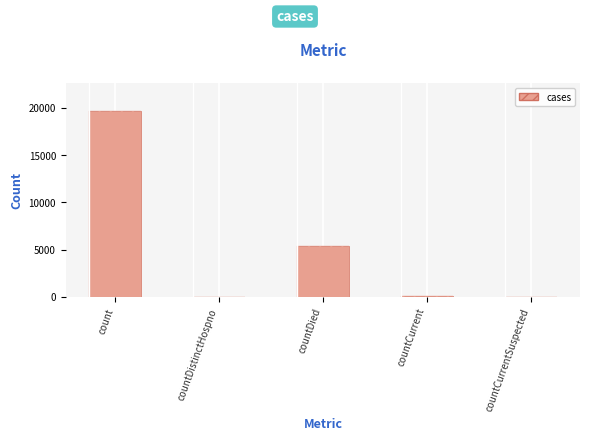

List the labels in order of value, smallest first.

countCurrentSuspected, countDistinctHospno, countCurrent, countDied, count